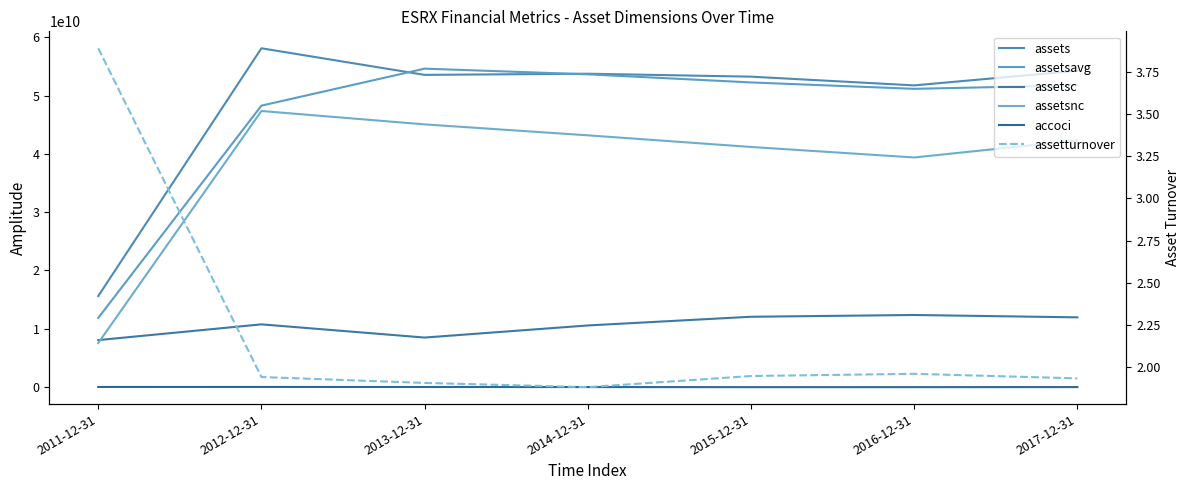

What is the total value across all series at 2013-12-31?

161727700001.9